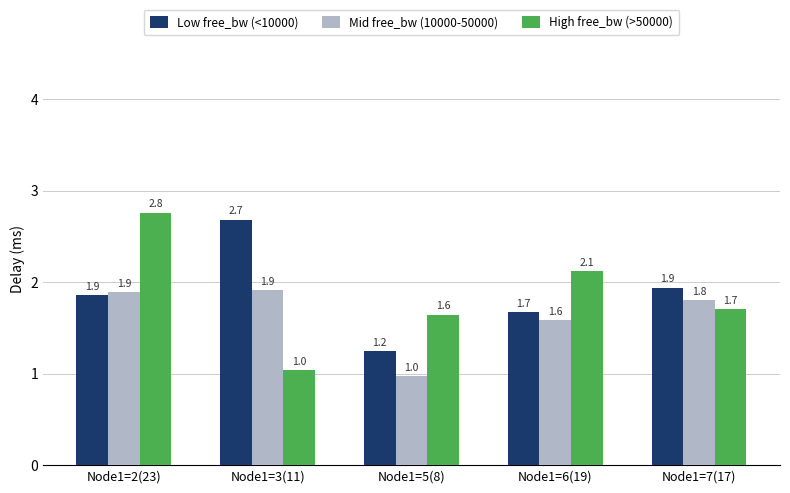

Reading right to left, extract all data points from this chart.

Low free_bw (<10000): Node1=7(17)=1.9	Node1=6(19)=1.7	Node1=5(8)=1.2	Node1=3(11)=2.7	Node1=2(23)=1.9
Mid free_bw (10000-50000): Node1=7(17)=1.8	Node1=6(19)=1.6	Node1=5(8)=1.0	Node1=3(11)=1.9	Node1=2(23)=1.9
High free_bw (>50000): Node1=7(17)=1.7	Node1=6(19)=2.1	Node1=5(8)=1.6	Node1=3(11)=1.0	Node1=2(23)=2.8